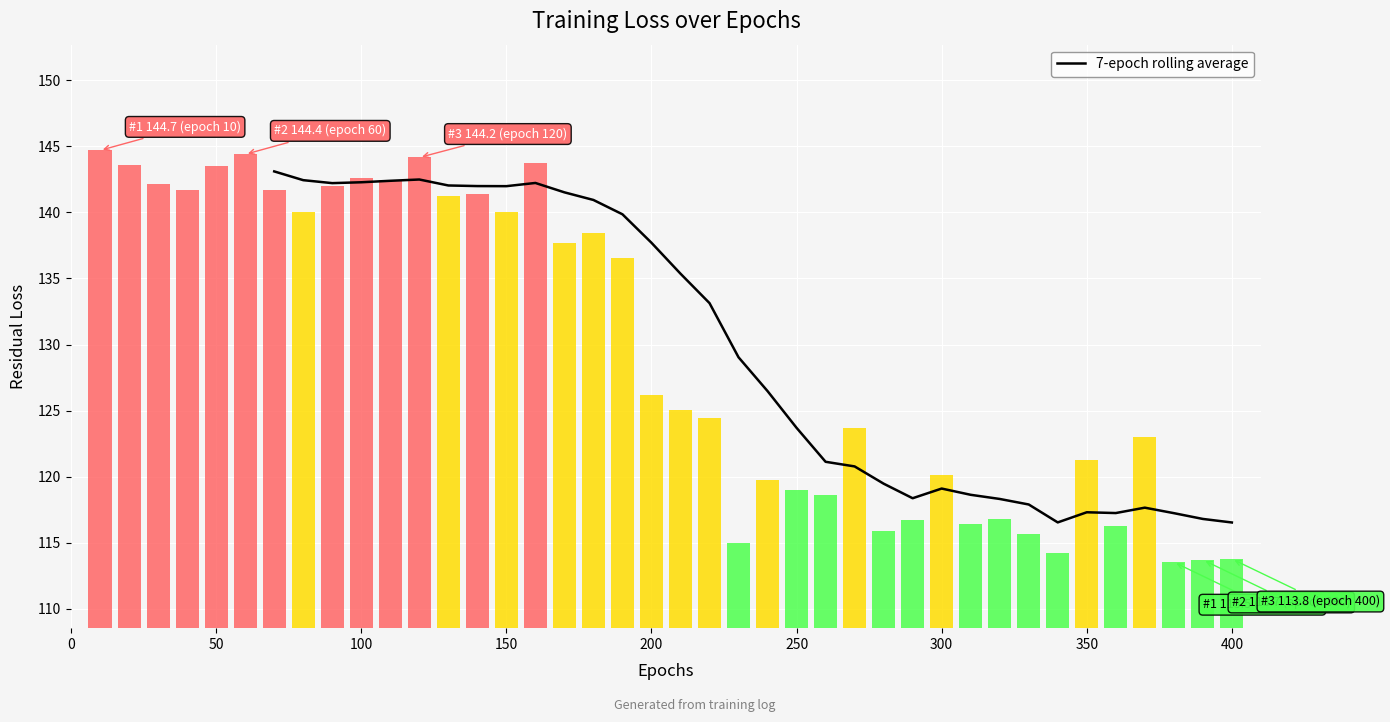

How many values exceed 129?

17